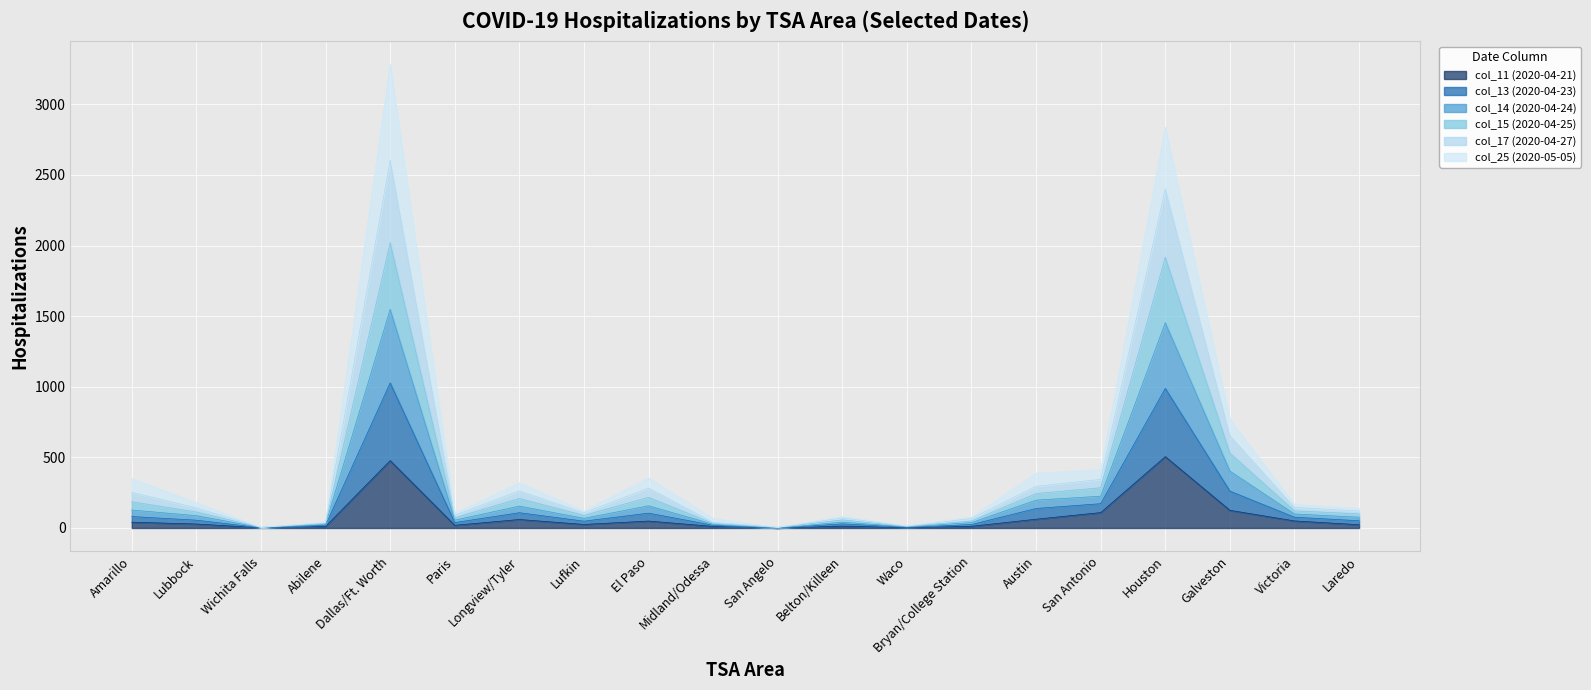

In col_15 (2020-04-25), how many points are higher than both neighbors (excluding endpoints)?

5